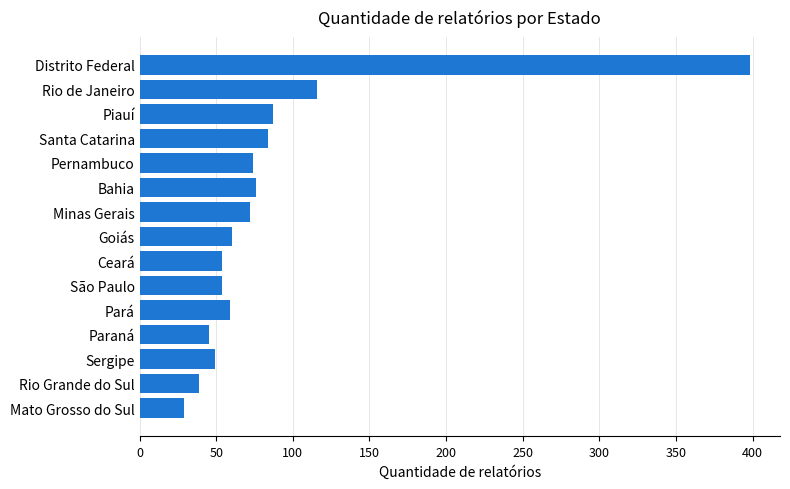

What is the smallest value displayed?

29